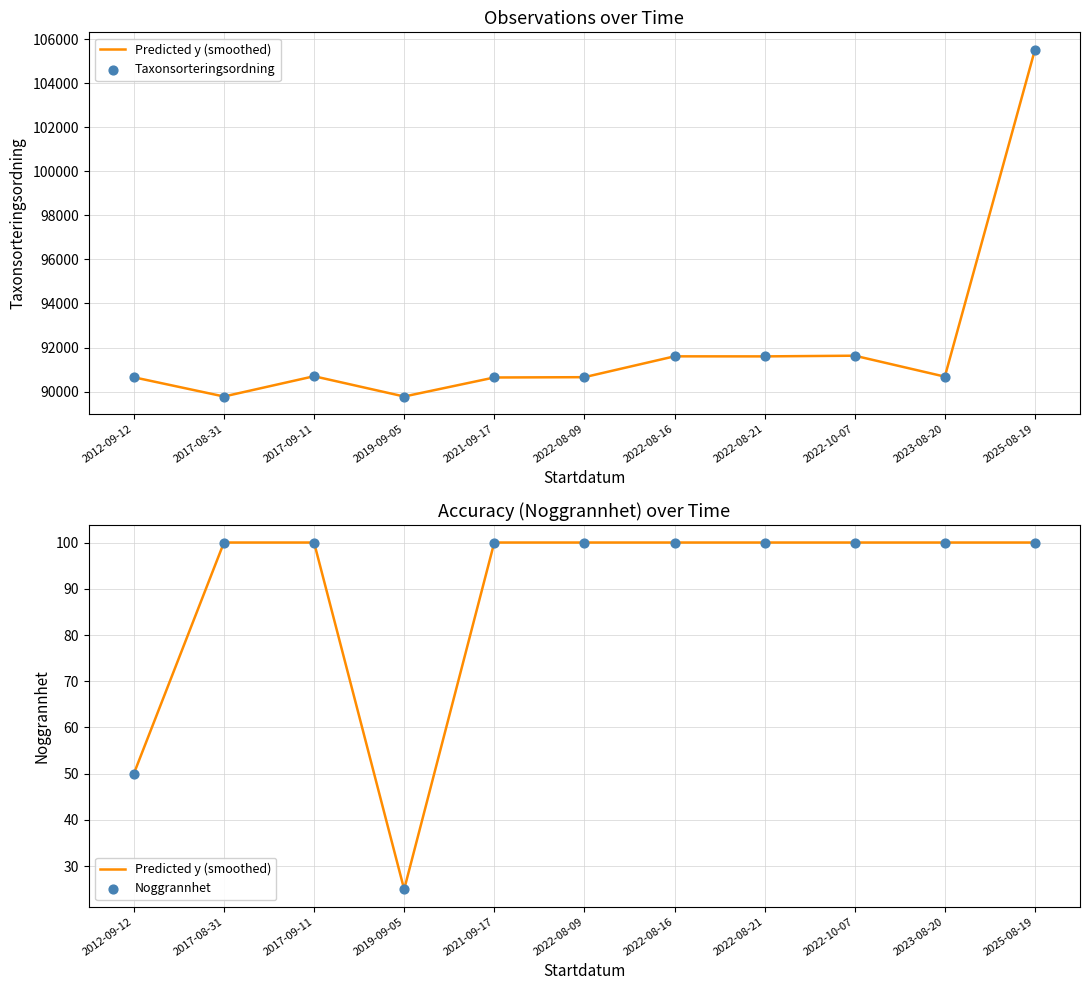

Which series has the largest total across all categories?

Taxonsorteringsordning